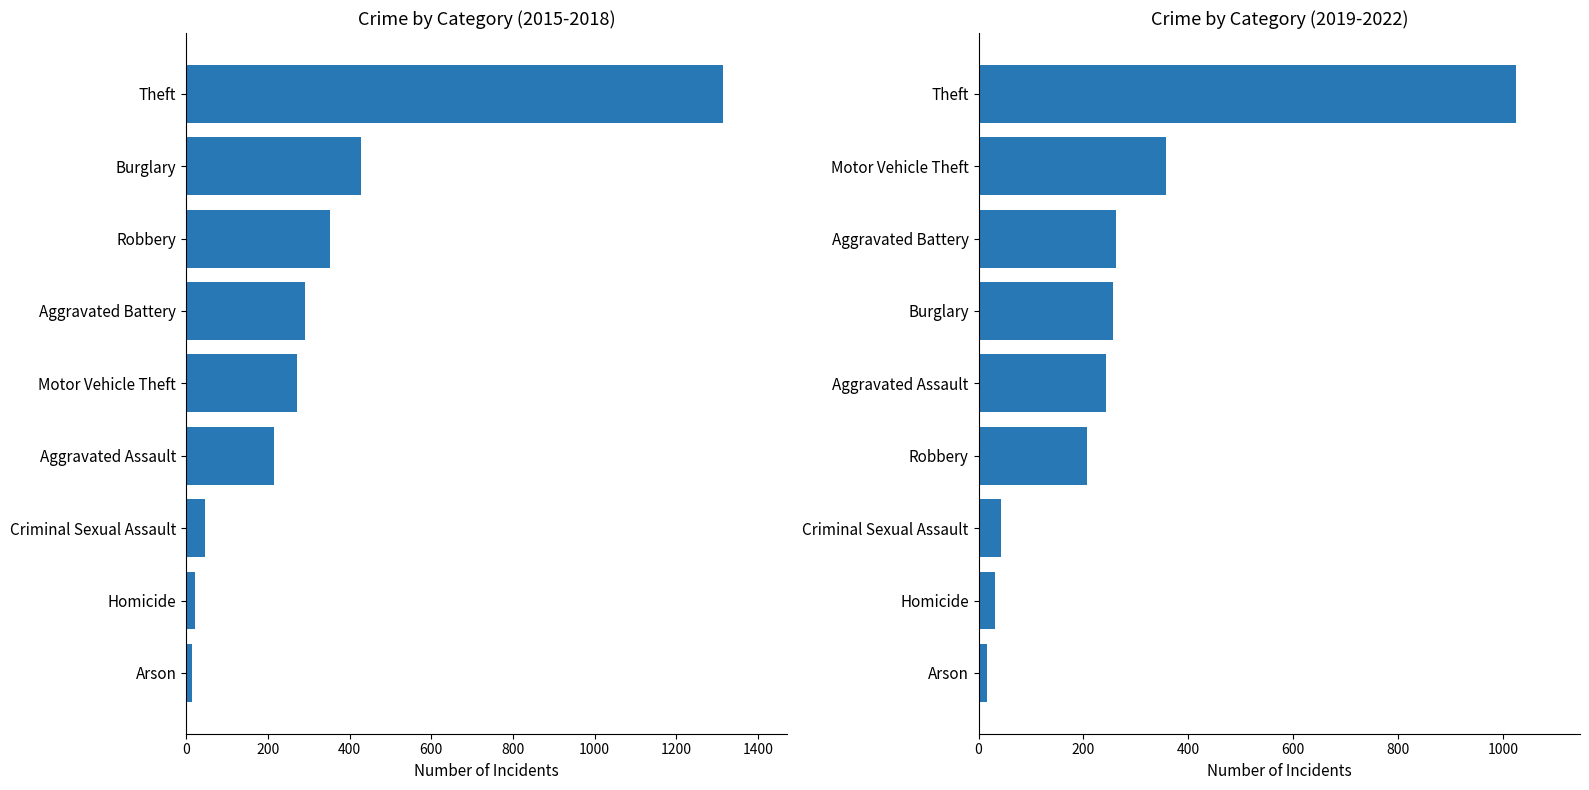

At how many categories does at least one series exceed 251?

5